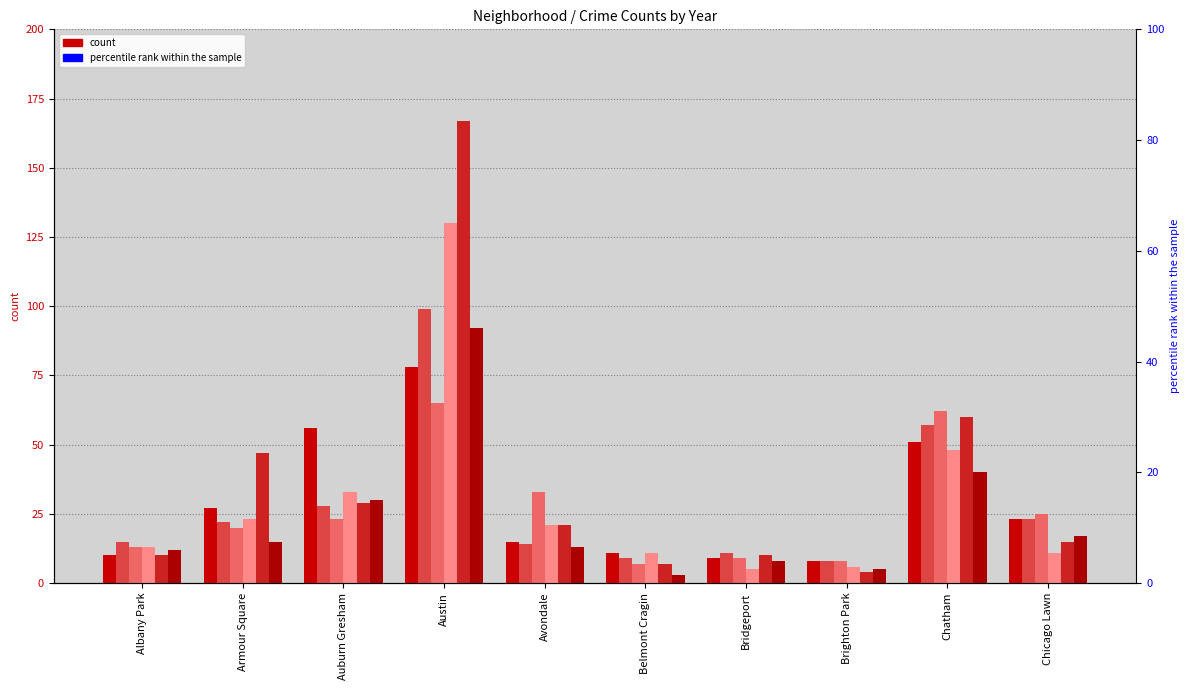

What is the label of the 4th bar from the right?

Bridgeport